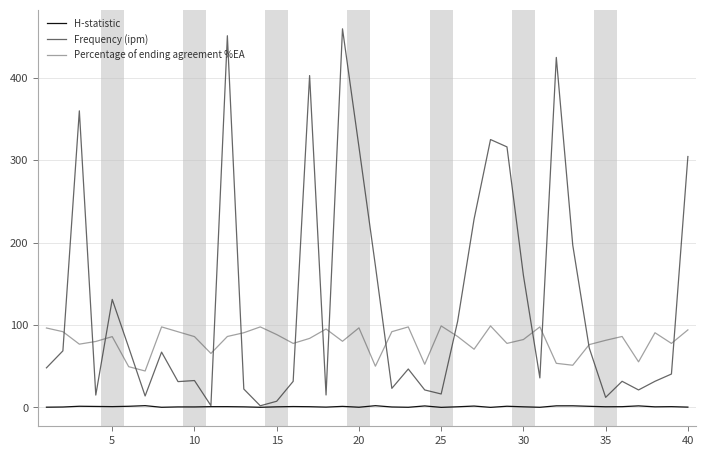

Which series has the largest total across all categories?

Frequency (ipm)